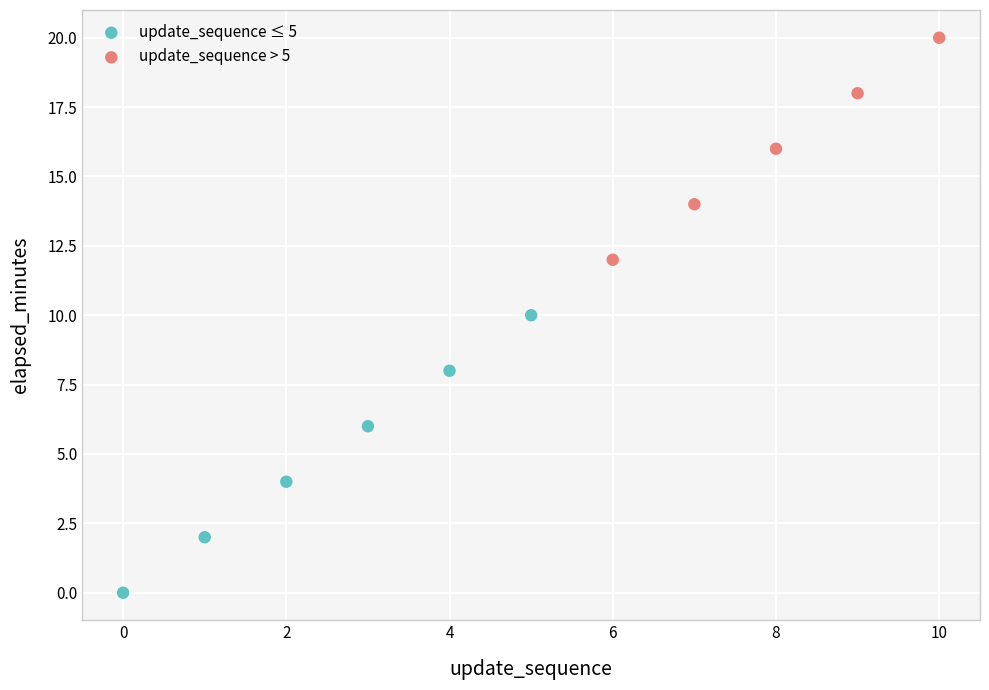

Which series reaches the maximum Y coordinate?

update_sequence > 5